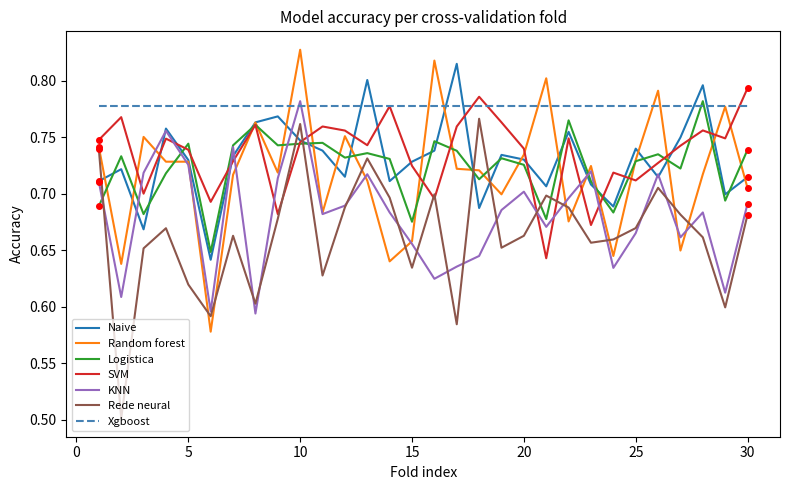

True or false: Naive and Rede neural cross at least once.

True